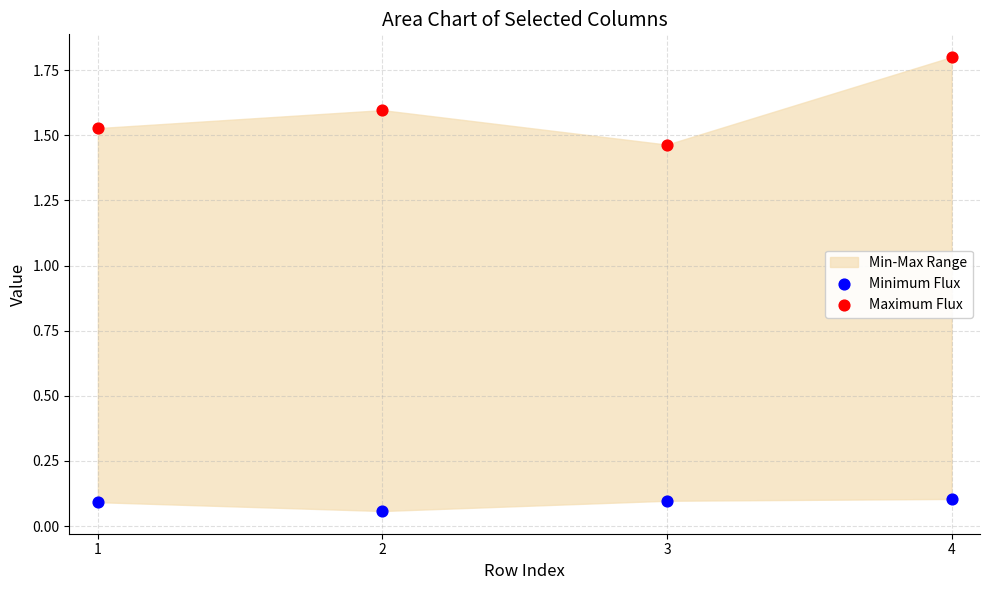

Which series reaches the maximum Y coordinate?

Maximum Flux